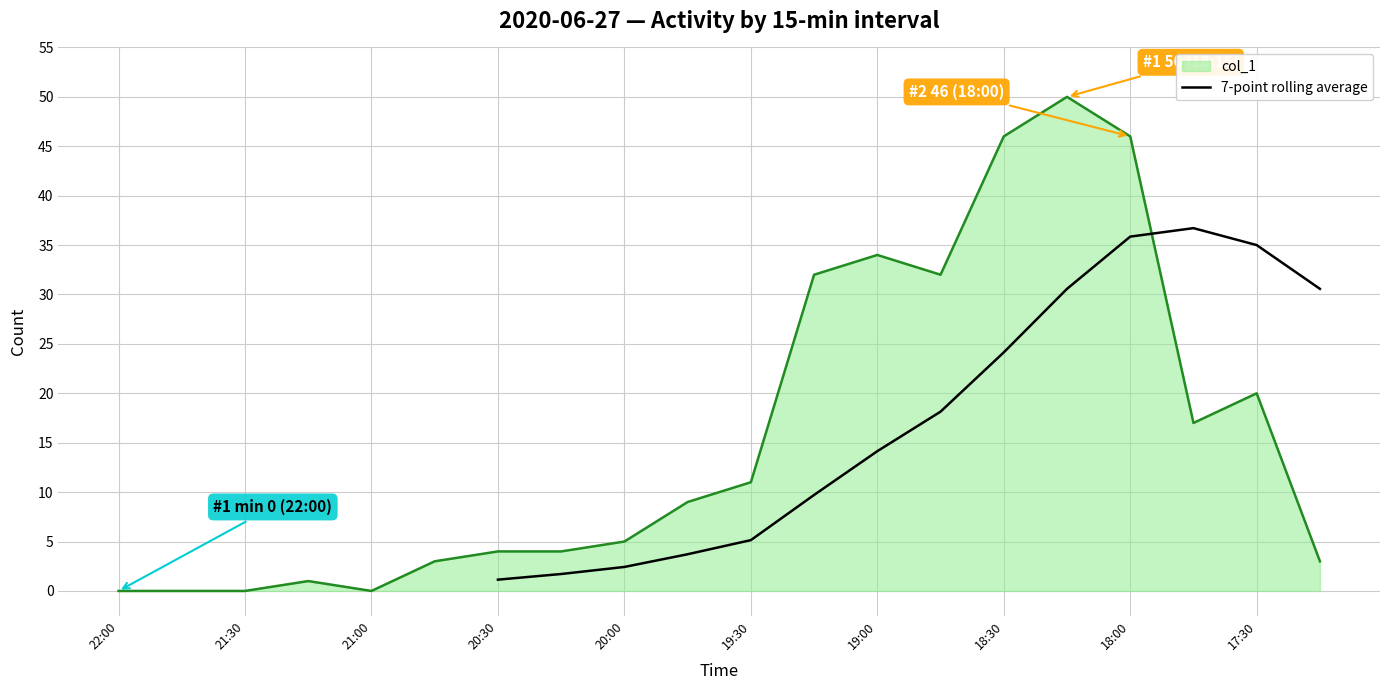

True or false: 7-point rolling average has a value of 8.6 at 18:30.

False